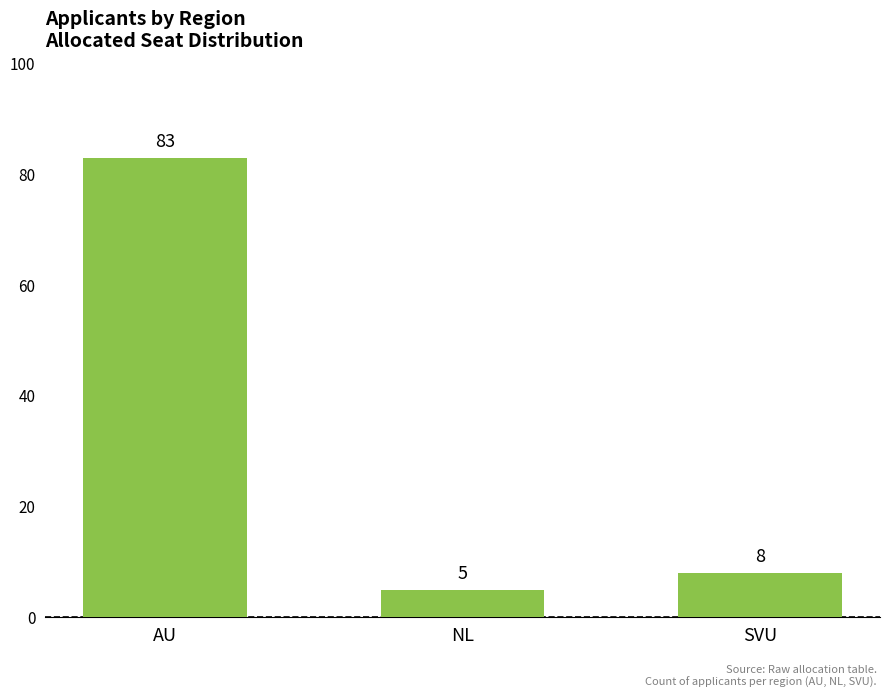

What is the smallest value displayed?

5